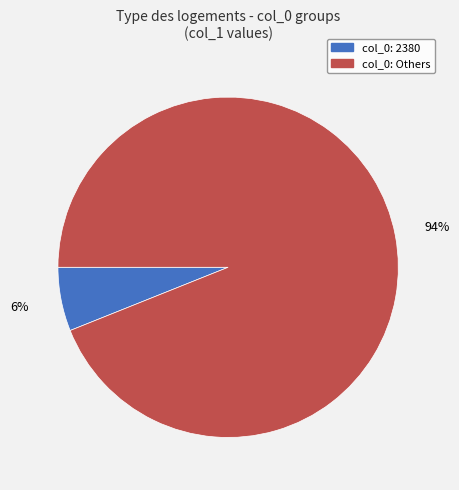

Is there any slice that represents more than half of the pie?

Yes